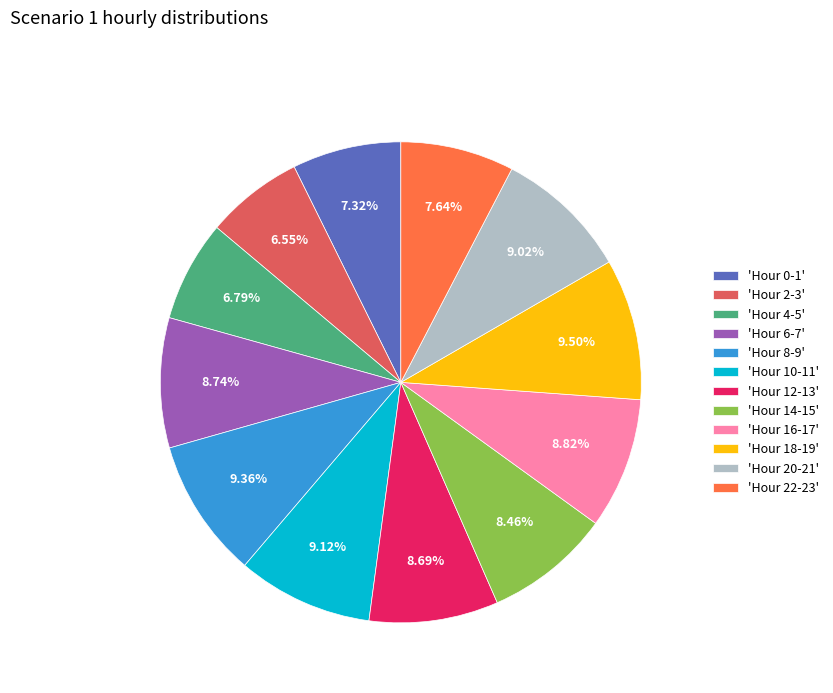

To the nearest percent, what is the average slice percentage?

8%